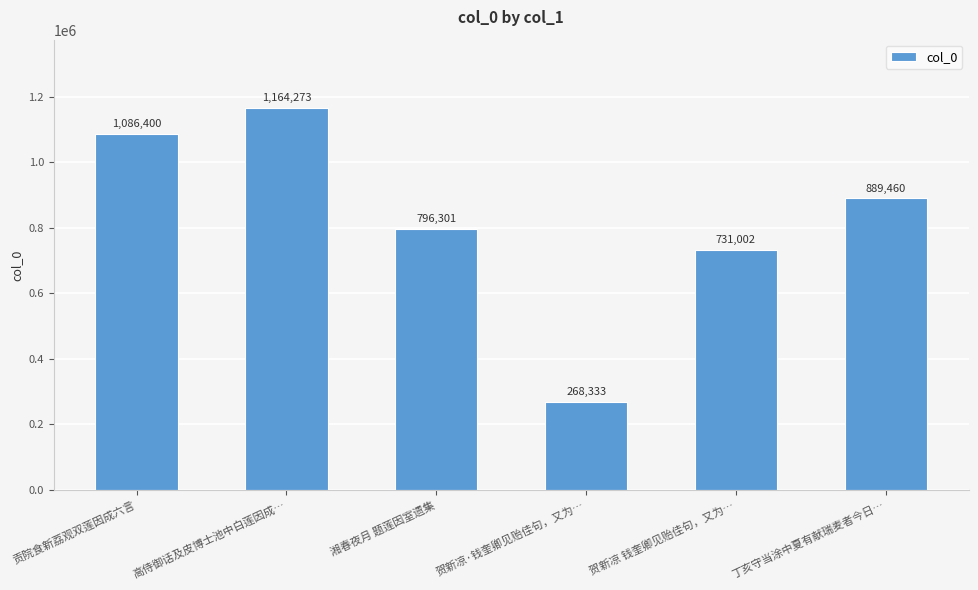

Where is the data nearest to the value 716303?

贺新凉 钱奎卿见贻佳句，又为…